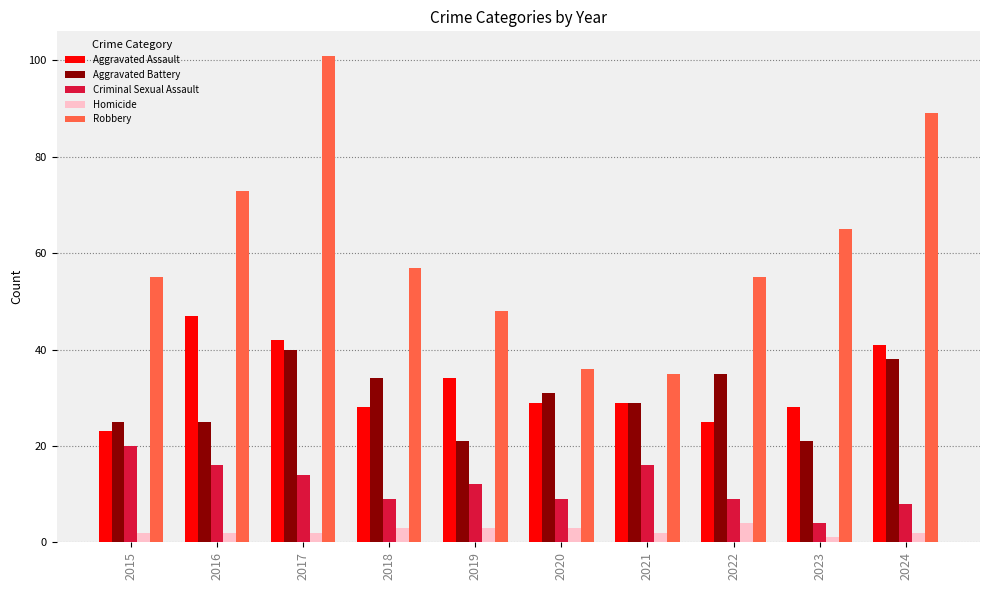

Between 2017 and 2024, which series saw the biggest shift?

Robbery